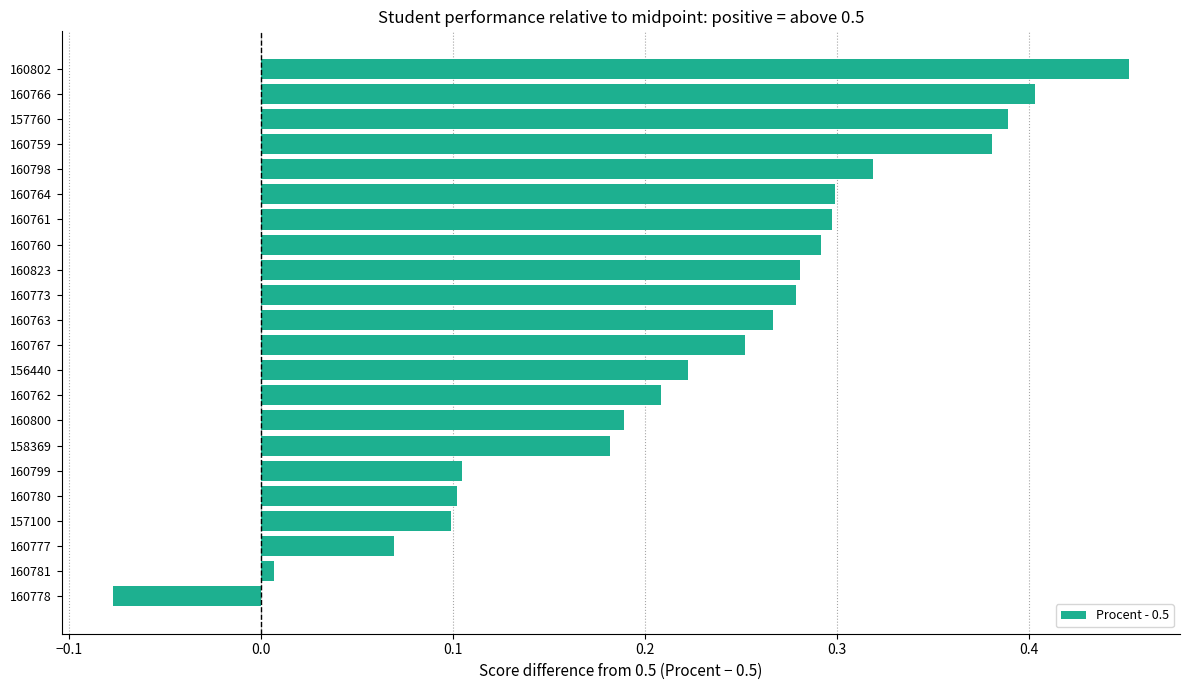

At which category does the chart reach its minimum across all series?

160778